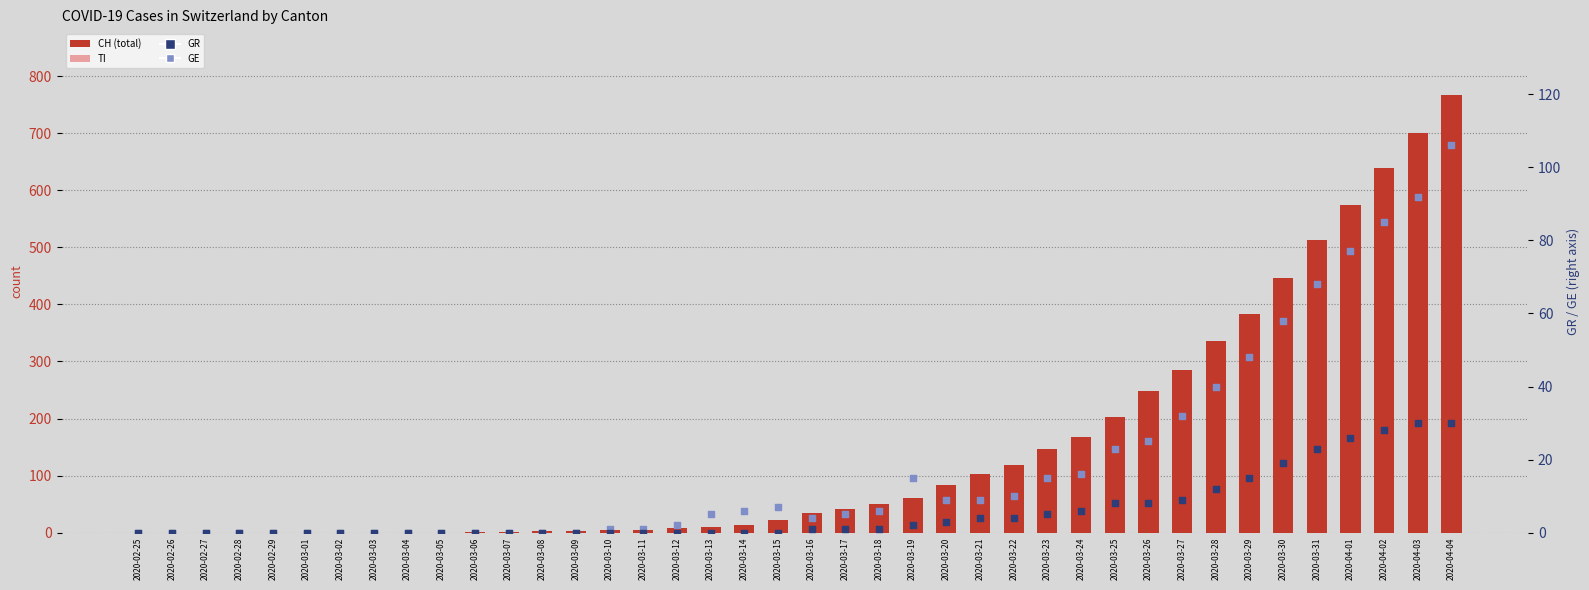

Is the value of GE (absent rank) at 2020-02-26 greater than the value of CH at 2020-03-27?

No